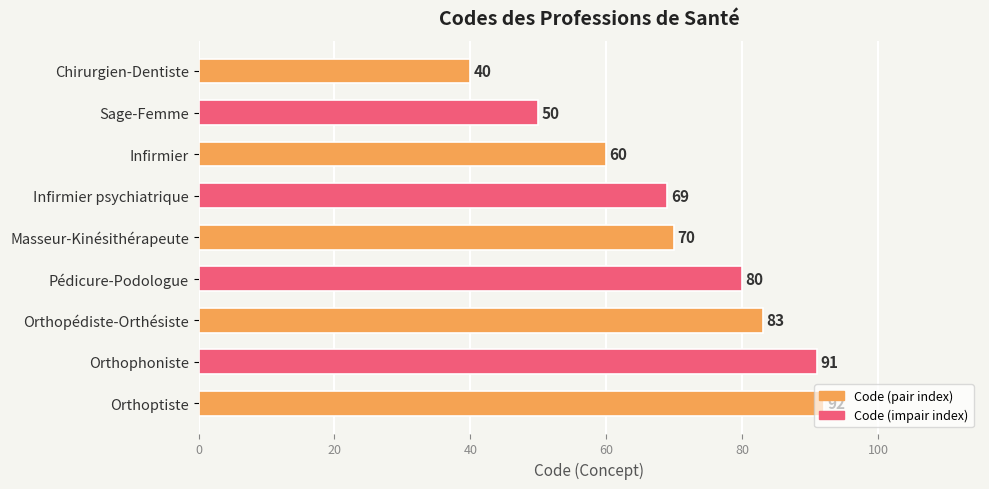

Between Chirurgien-Dentiste and Masseur-Kinésithérapeute, which is larger?

Masseur-Kinésithérapeute